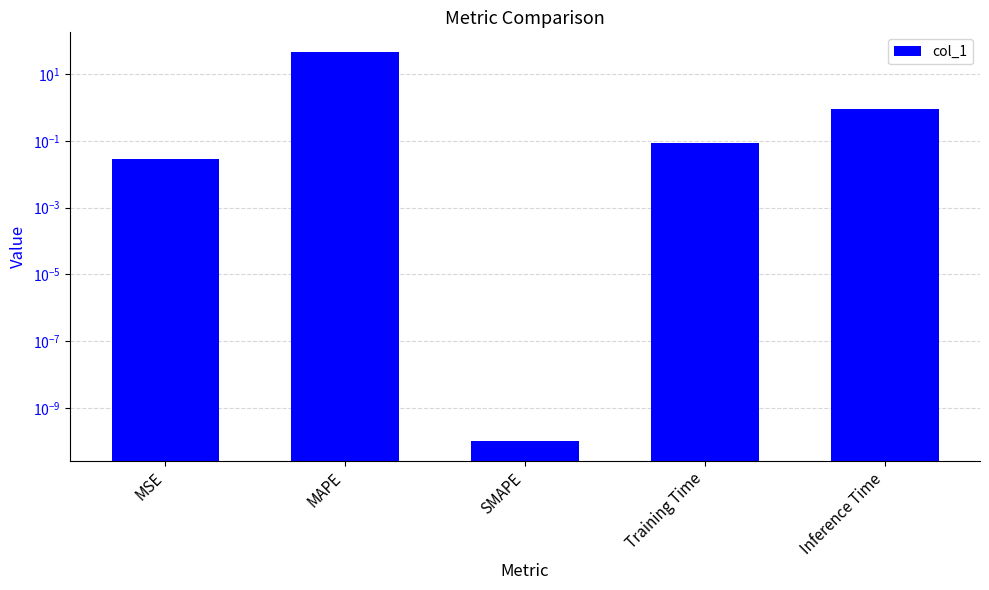

What is the change in value from MSE to MAPE?

+47.1